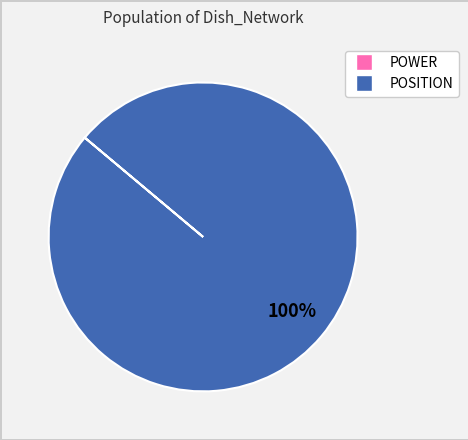

Is it true that POSITION is 89% of the pie?

False